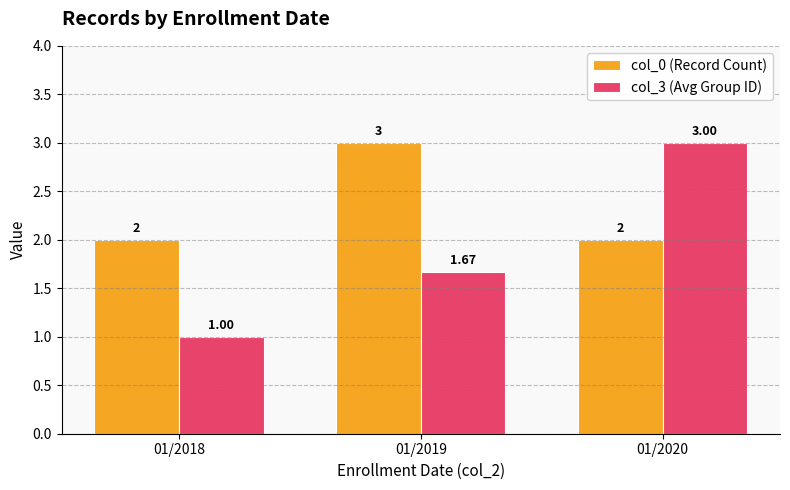

Which series has the largest total across all categories?

col_0 (Record Count)